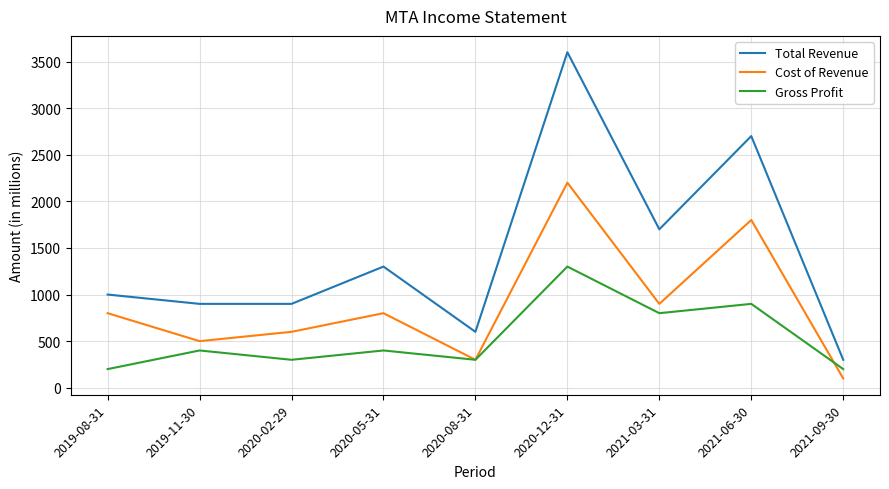

Rank the series by their maximum value, from highest to lowest.

Total Revenue, Cost of Revenue, Gross Profit